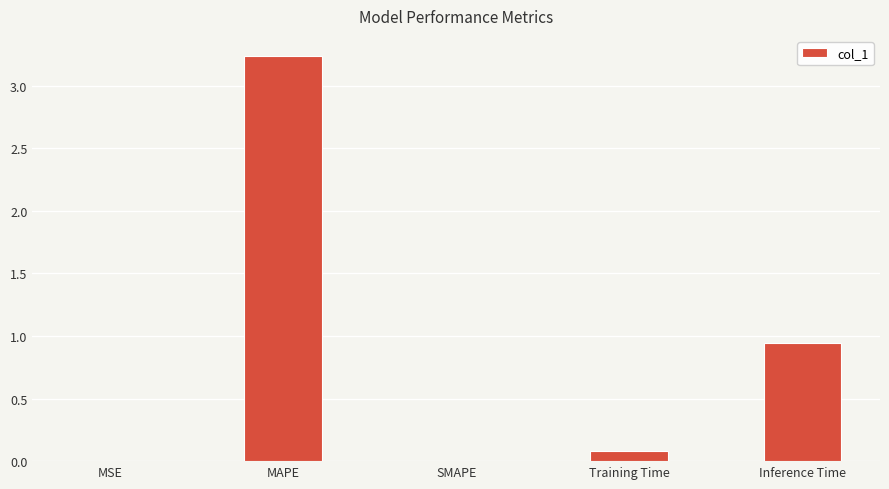

What is the sum of the values at MAPE and Inference Time?

4.2